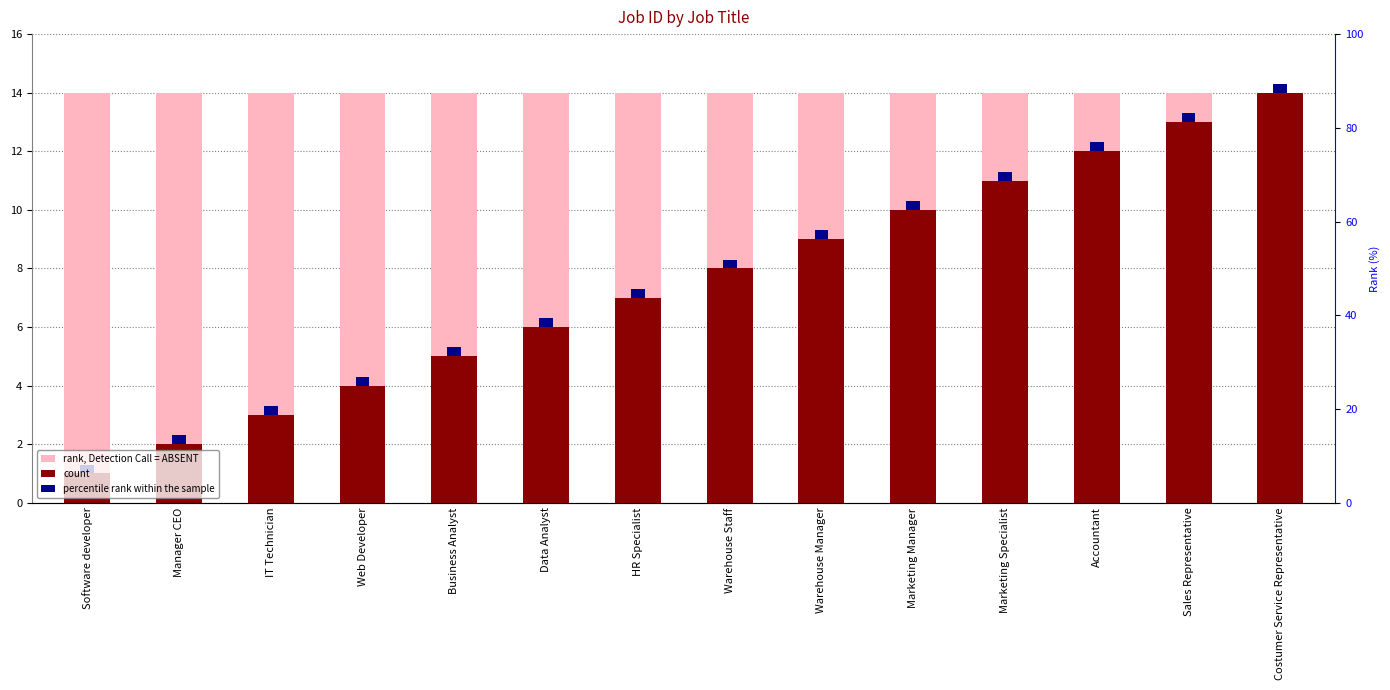

What is the sum of the rank, Detection Call = ABSENT values at Web Developer and IT Technician?

28.0